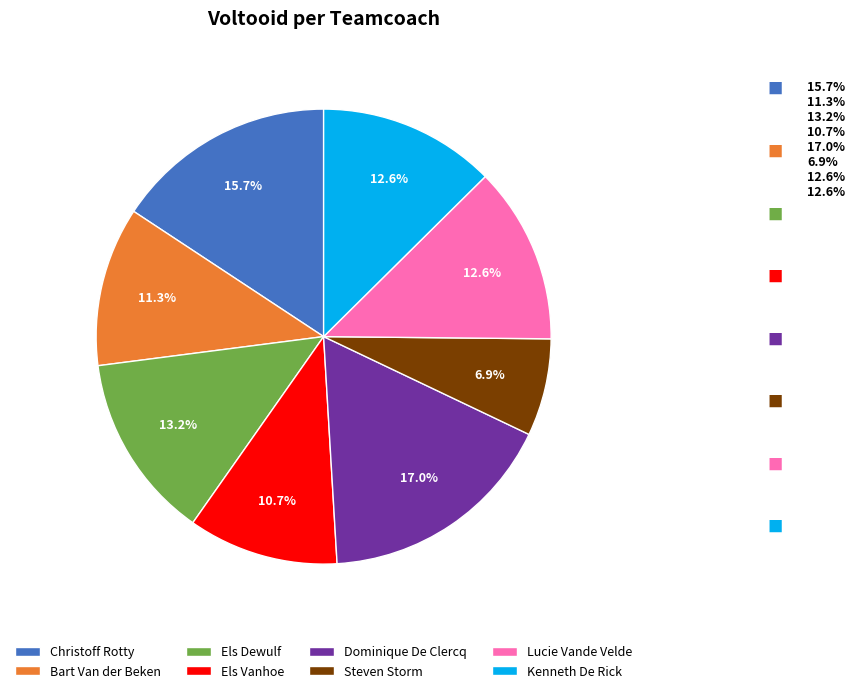

How many slices are in this pie chart?

8